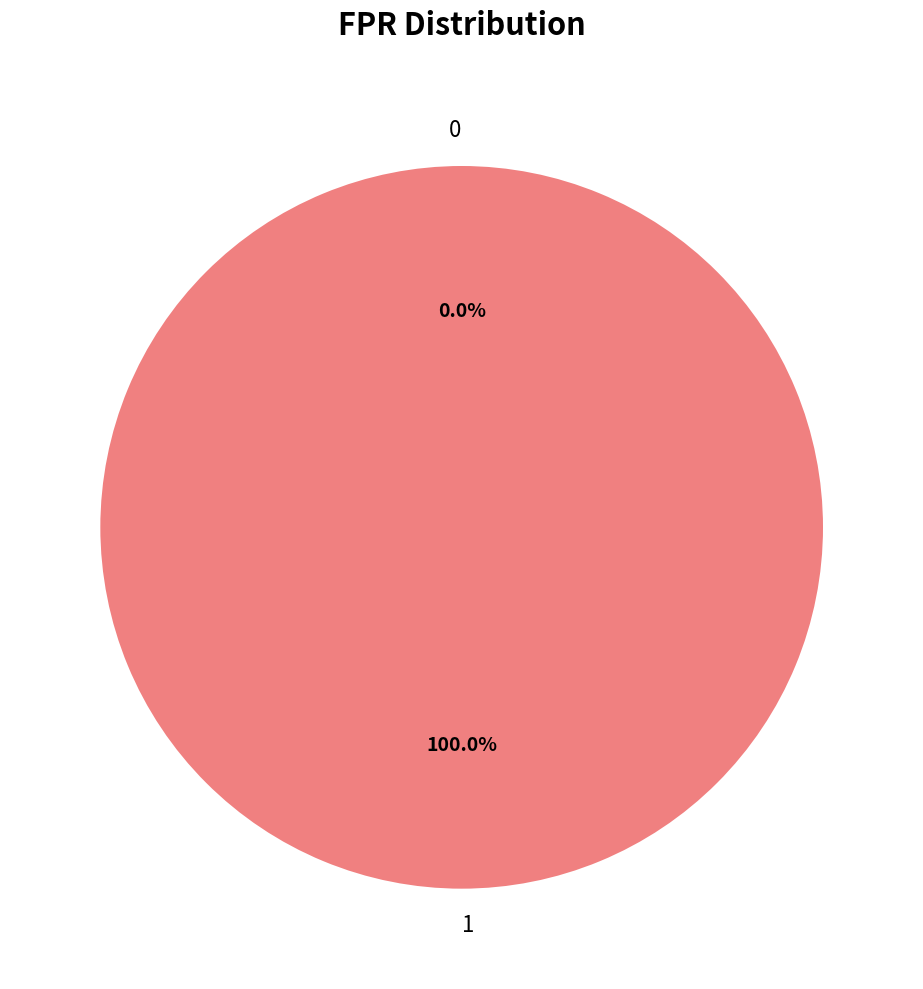

True or false: 1 accounts for 100% of the total.

True